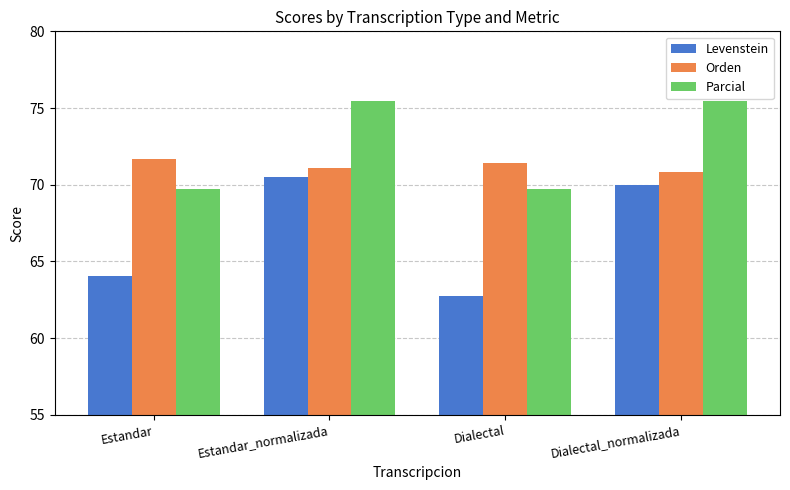

At which label does Levenstein reach its minimum?

Dialectal